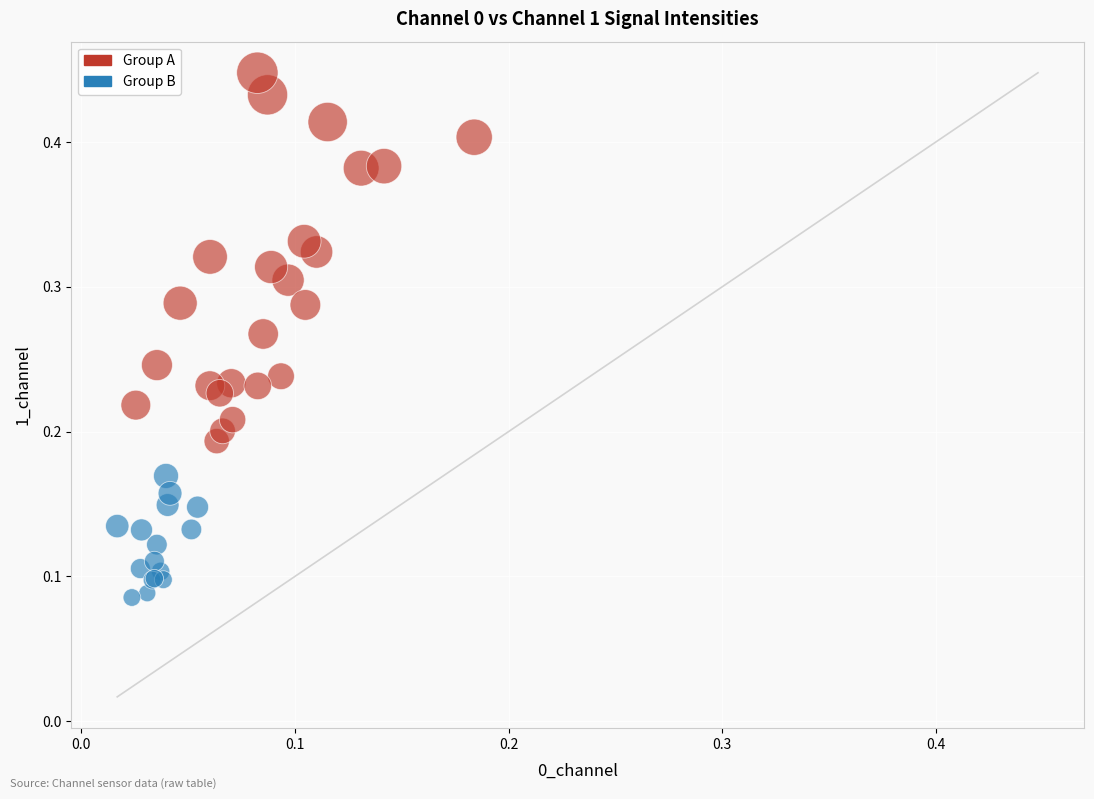

Which series contains the lowest Y value?

Group B